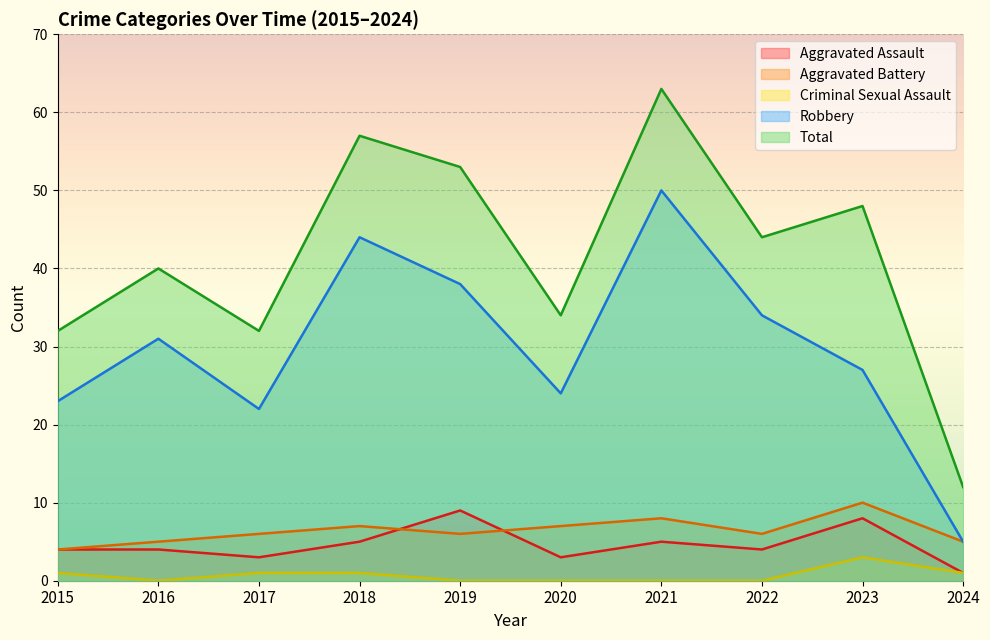

List the labels in order of Robbery value, largest first.

2021, 2018, 2019, 2022, 2016, 2023, 2020, 2015, 2017, 2024